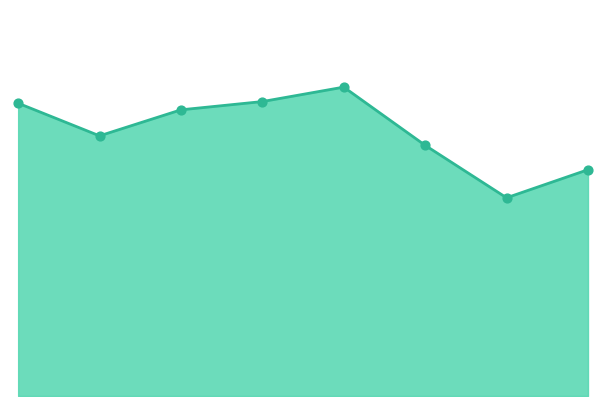

How many lines are shown in the chart?

1